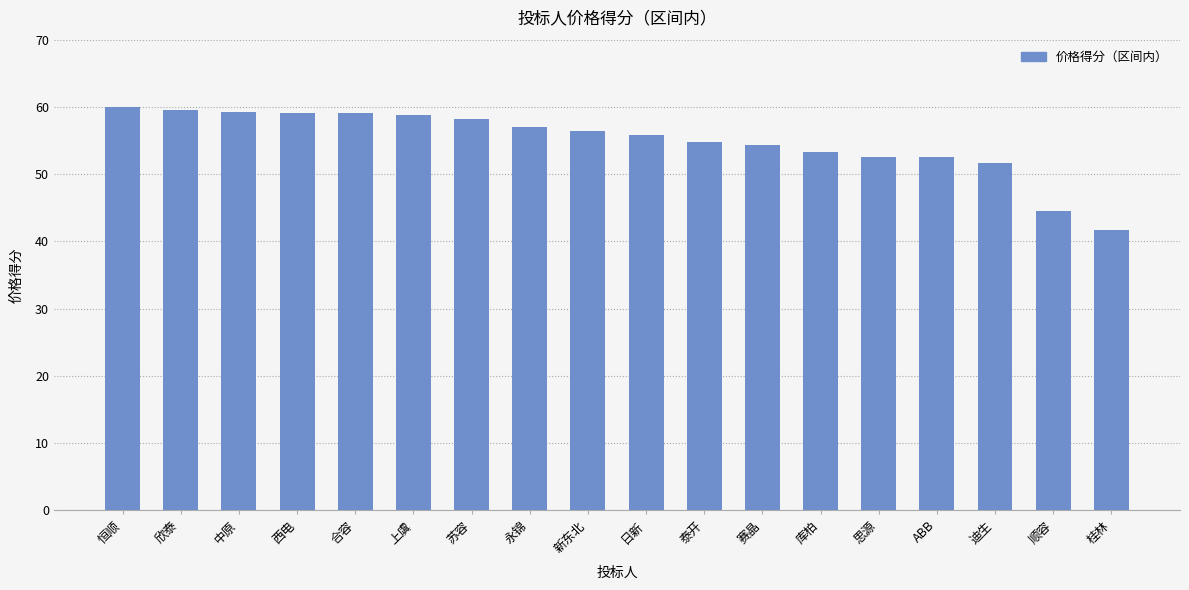

Between 恒顺 and 上虞, which is larger?

恒顺